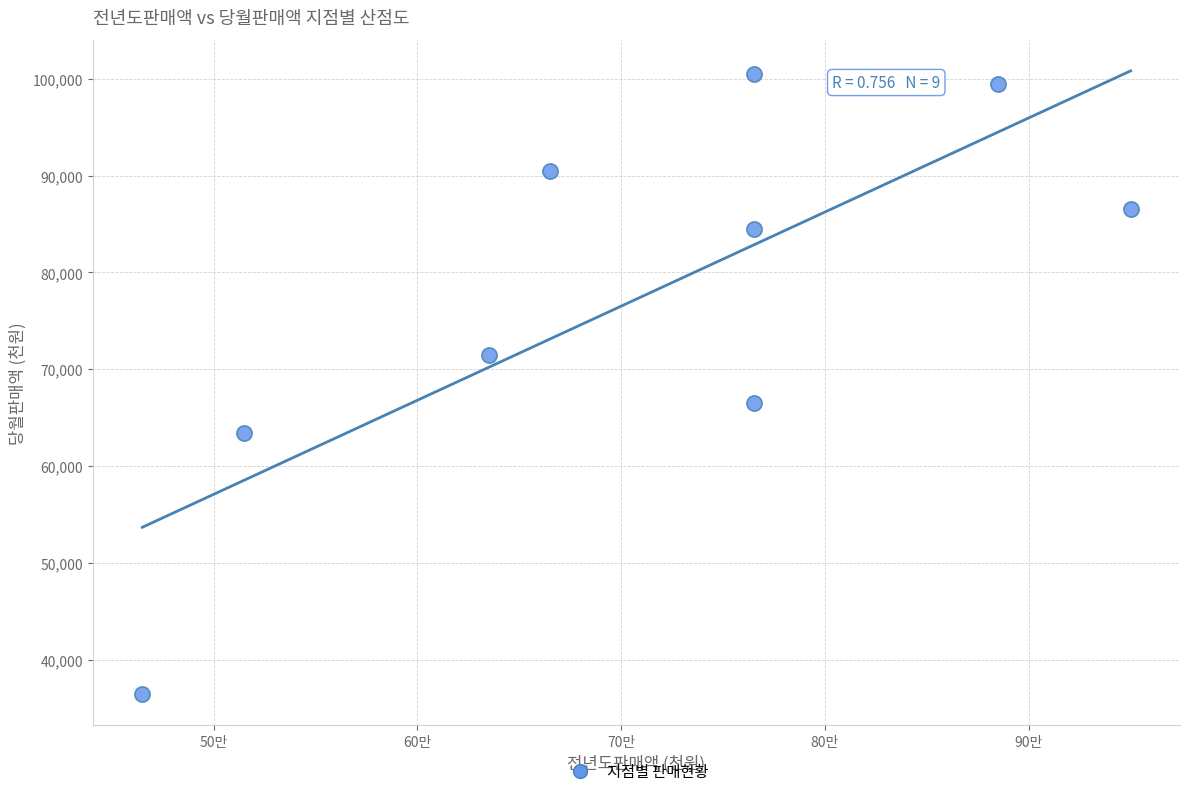

What Y value in the scatter plot is closest to 68500?

66500